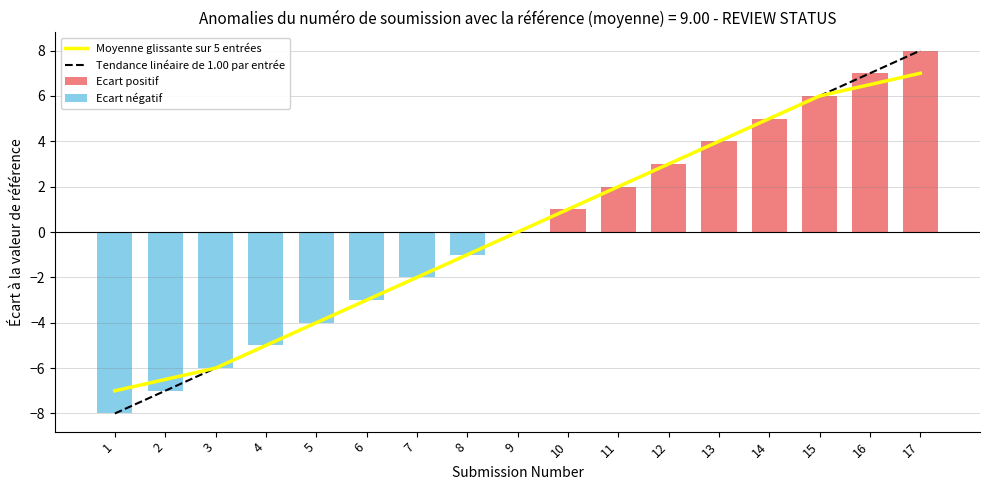

At which category does the chart reach its minimum across all series?

1